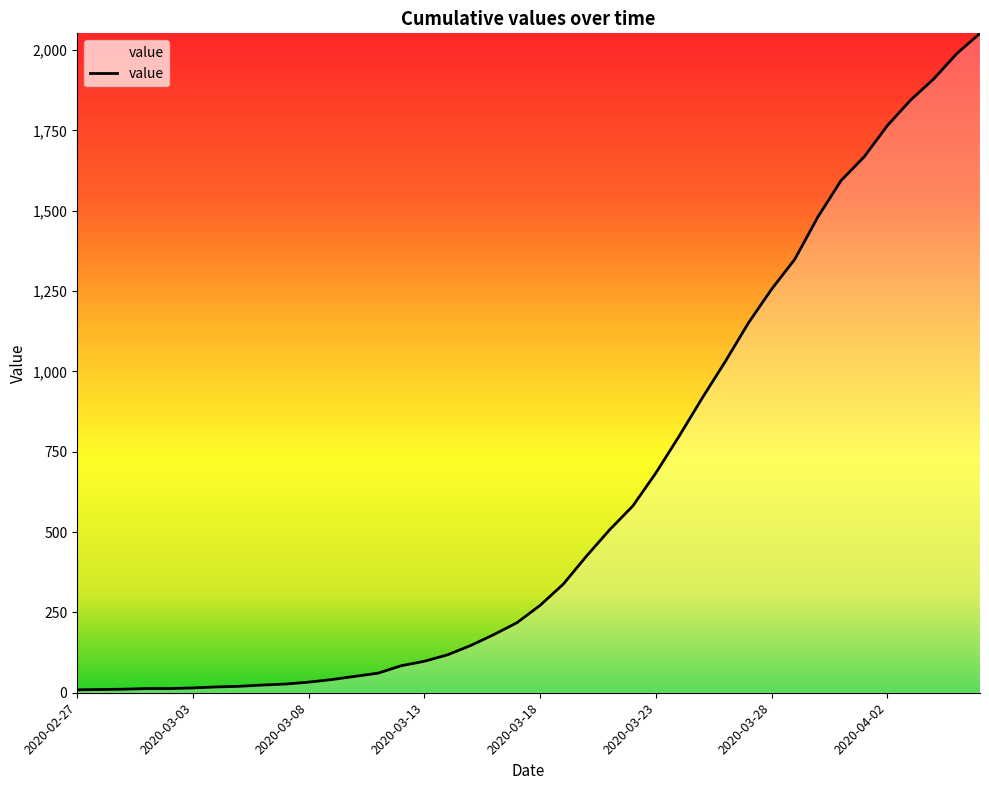

What is the greatest value displayed?

2052